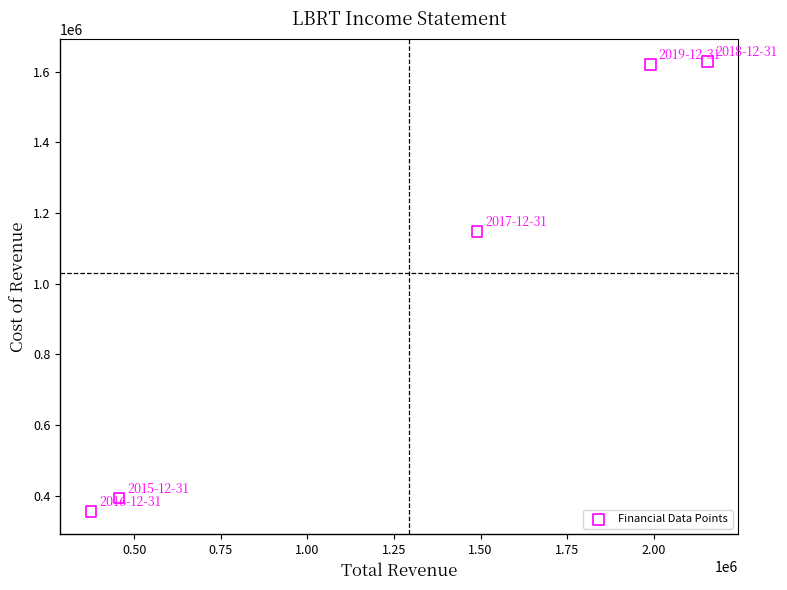

What is the range of X values (max minus min)?

1780300